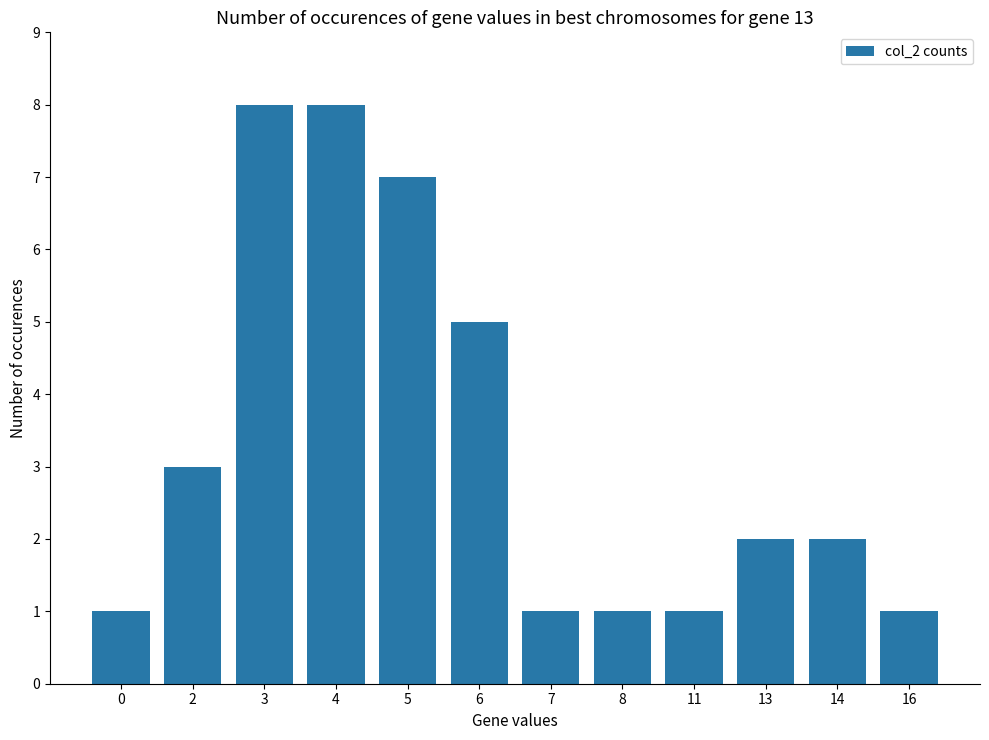

What is the difference between the values at 2 and 4?

5